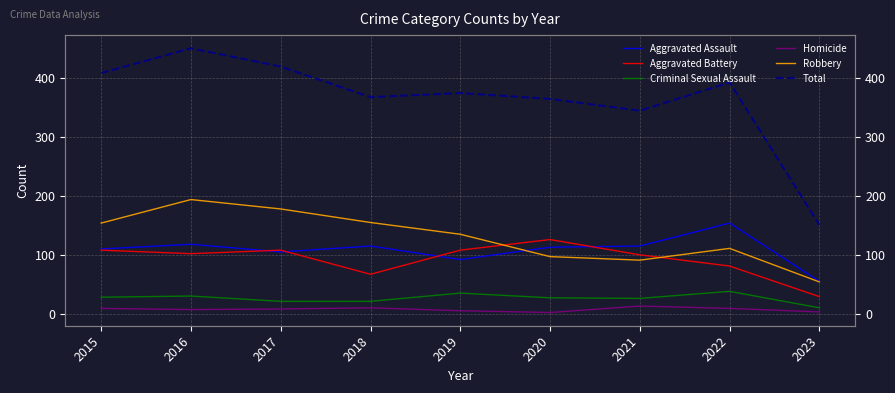

Is this an area chart (filled region under the line)?

No